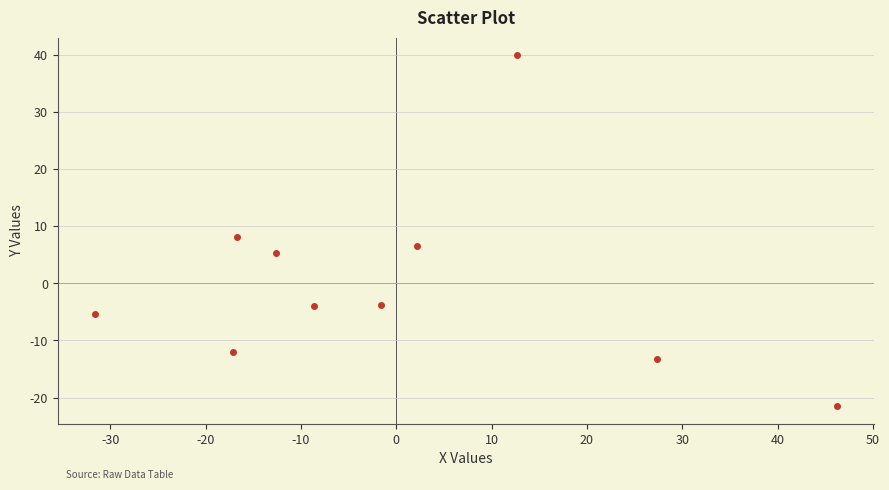

What is the range of X values (max minus min)?

77.9